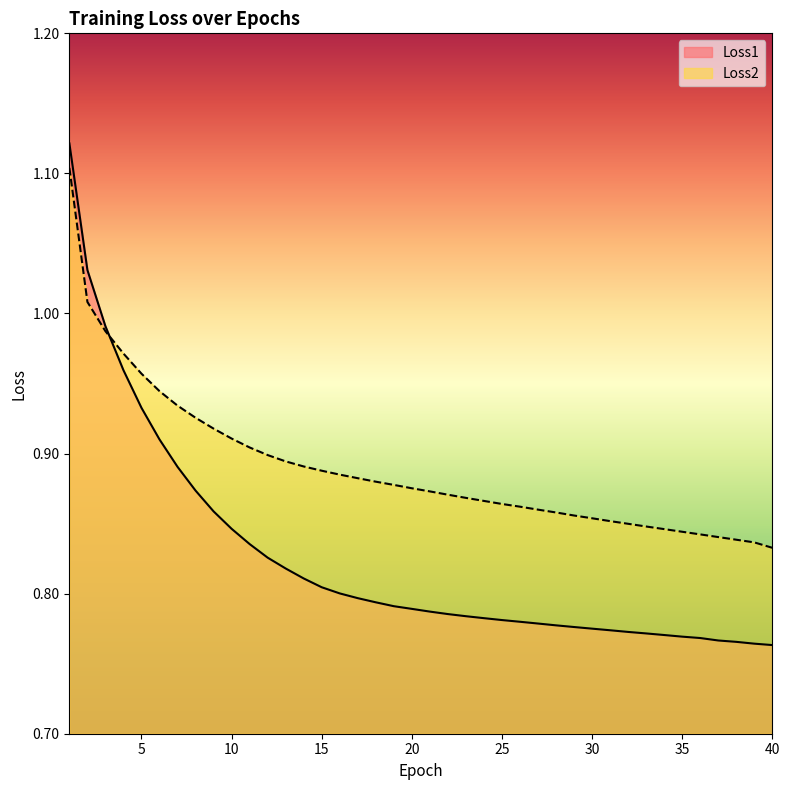

What is the minimum value shown in the chart?

0.8